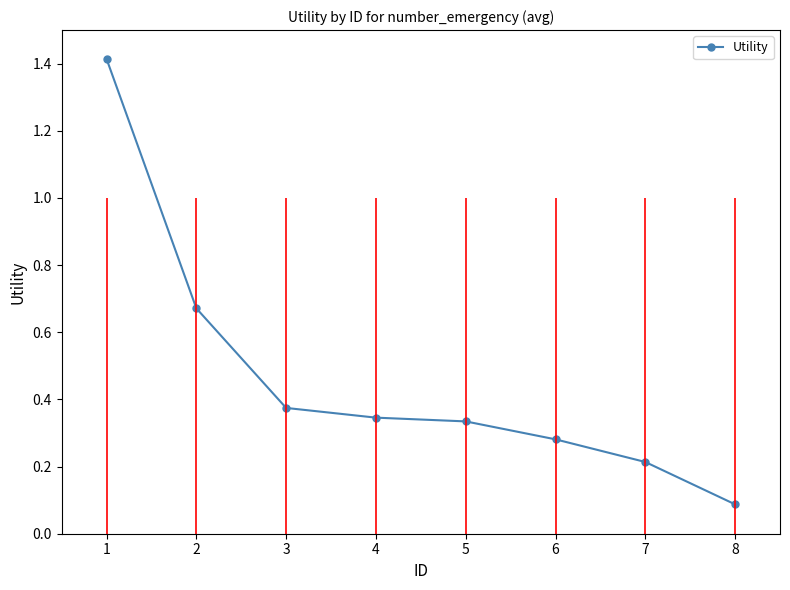

Which category has the lowest value across all series?

8